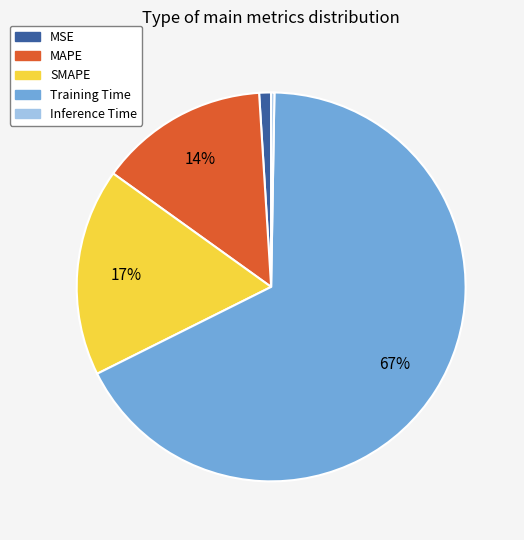

To the nearest percent, what is the difference between the MAPE and SMAPE slice percentages?

3%